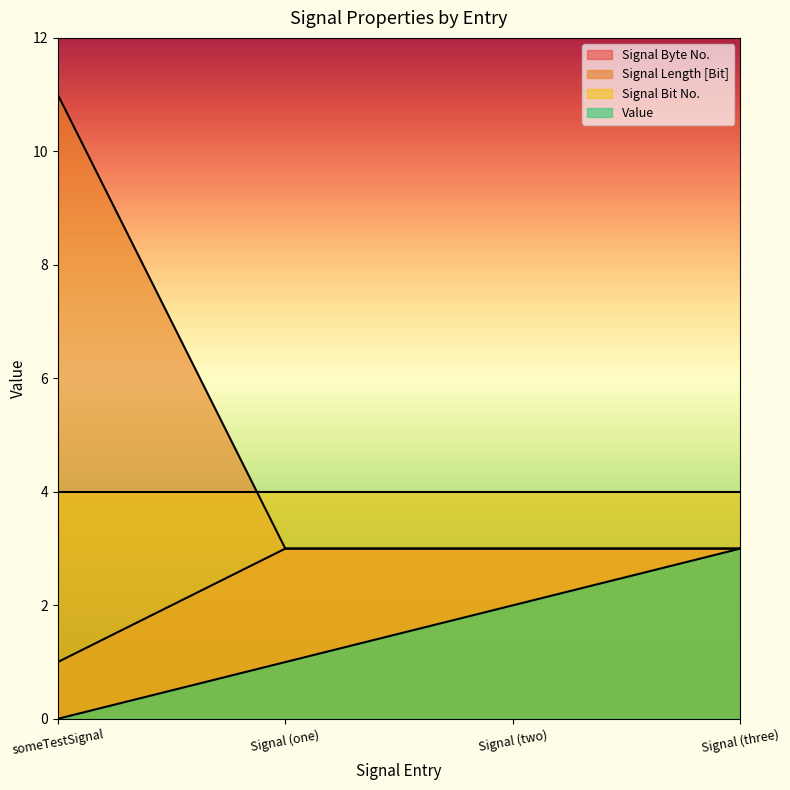

What is the label of the 3rd point from the right?

Signal (one)